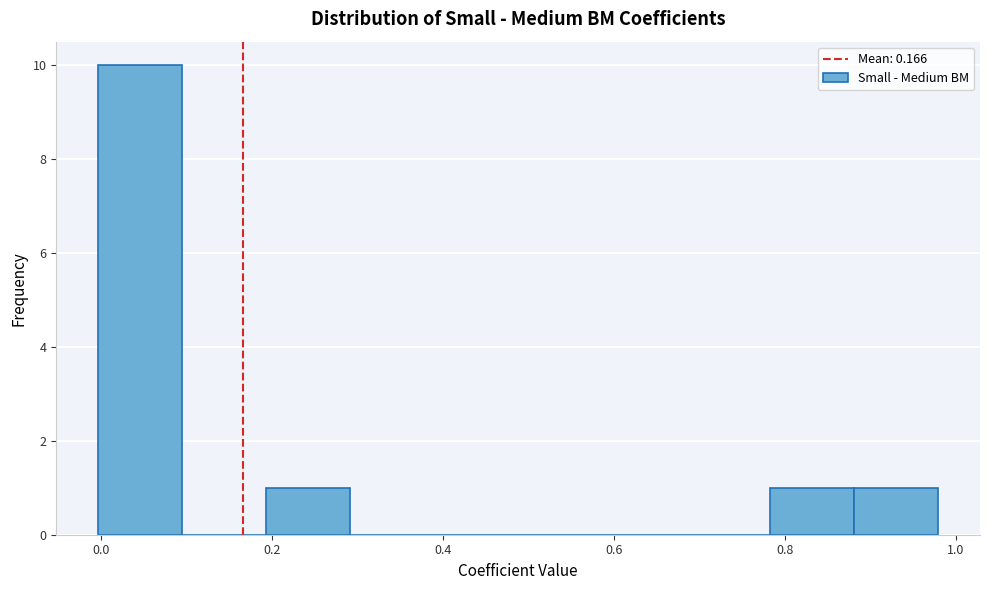

Which range on the x-axis has the tallest bar?

0.00 to 0.10